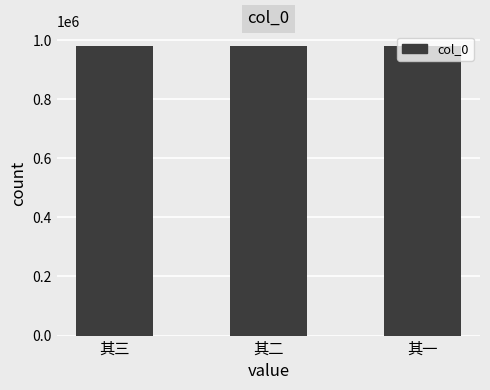

What is the difference between the values at 其三 and 其一?

275